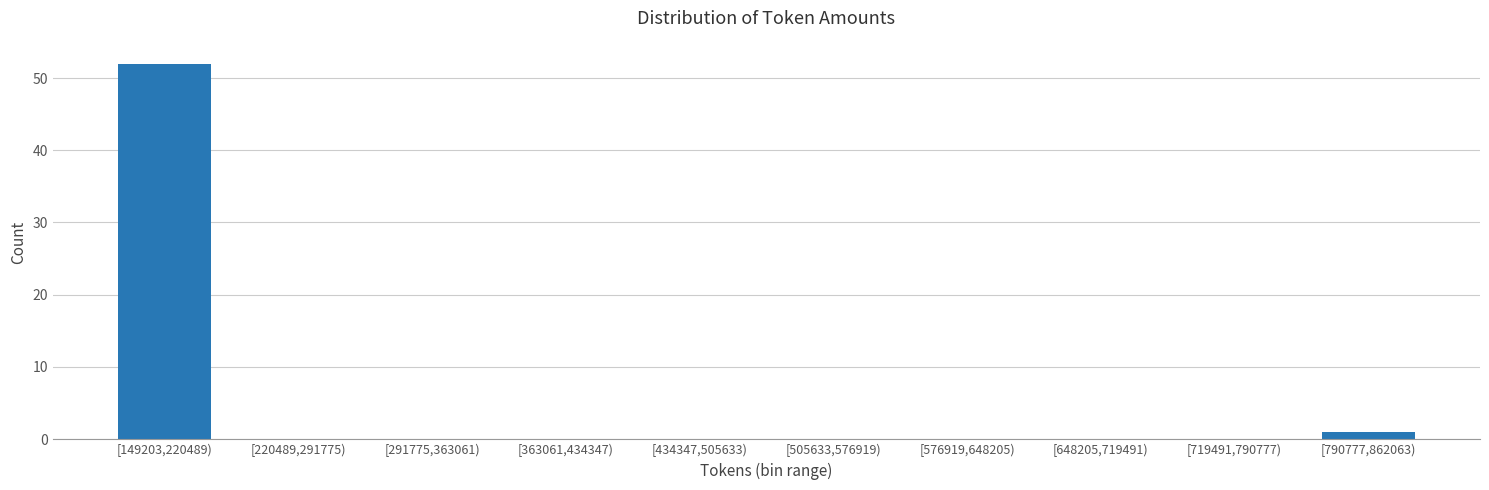

Reading left to right, extract all data points from this chart.

[149203,220489)=52	[220489,291775)=0	[291775,363061)=0	[363061,434347)=0	[434347,505633)=0	[505633,576919)=0	[576919,648205)=0	[648205,719491)=0	[719491,790777)=0	[790777,862063)=1